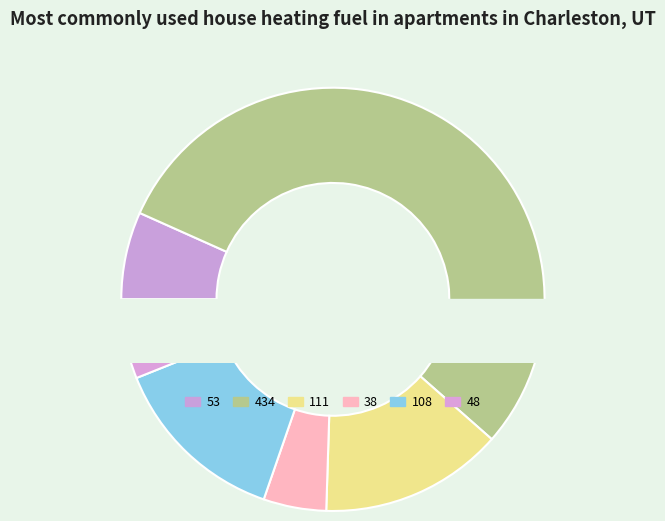

Count the number of slices in the pie.

6